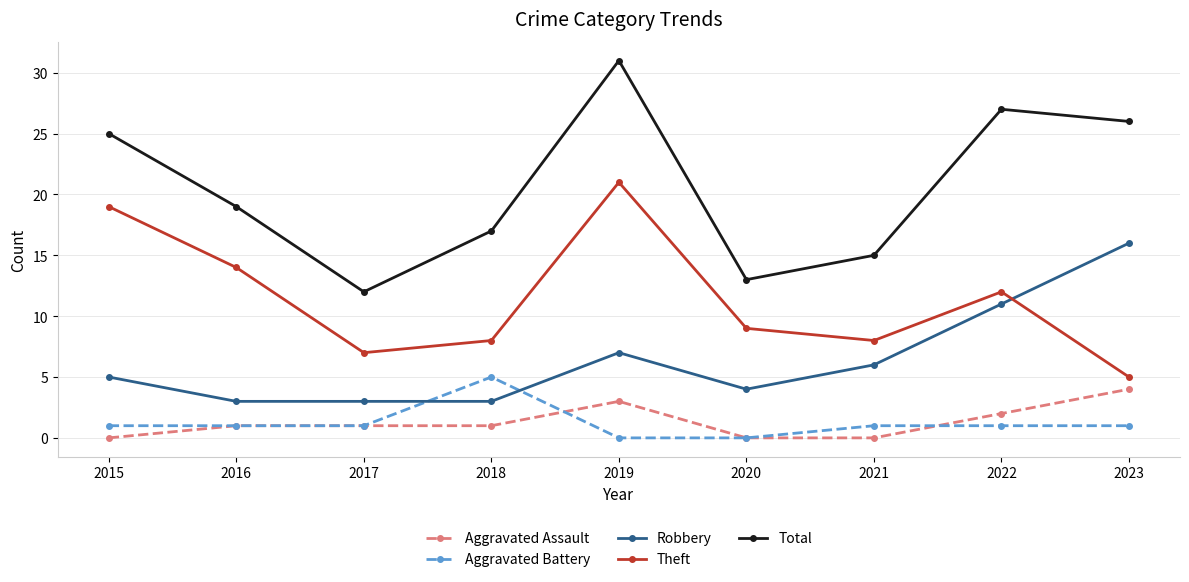

How many values in the Total series are below 19?

4